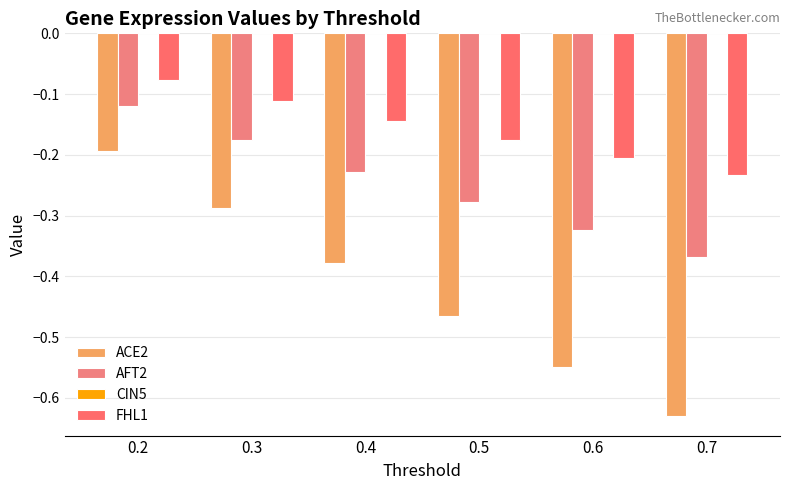

List the labels in order of AFT2 value, smallest first.

0.7, 0.6, 0.5, 0.4, 0.3, 0.2